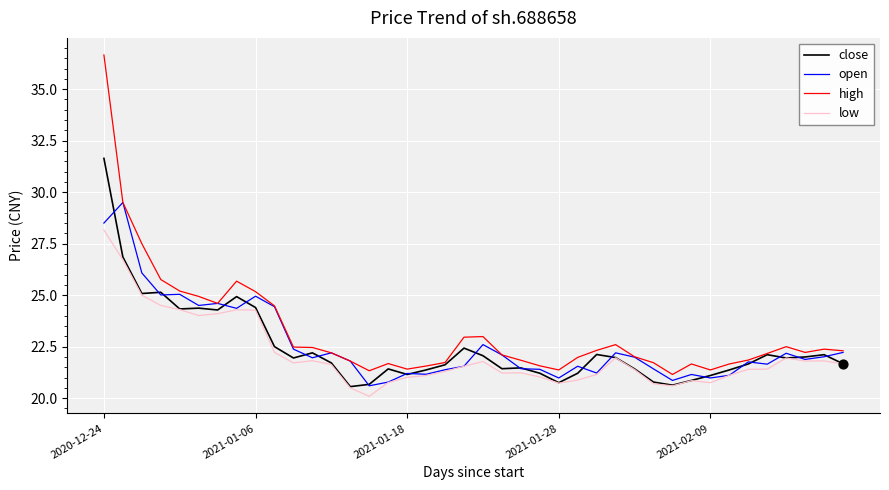

Which series has the widest spread of values?

high